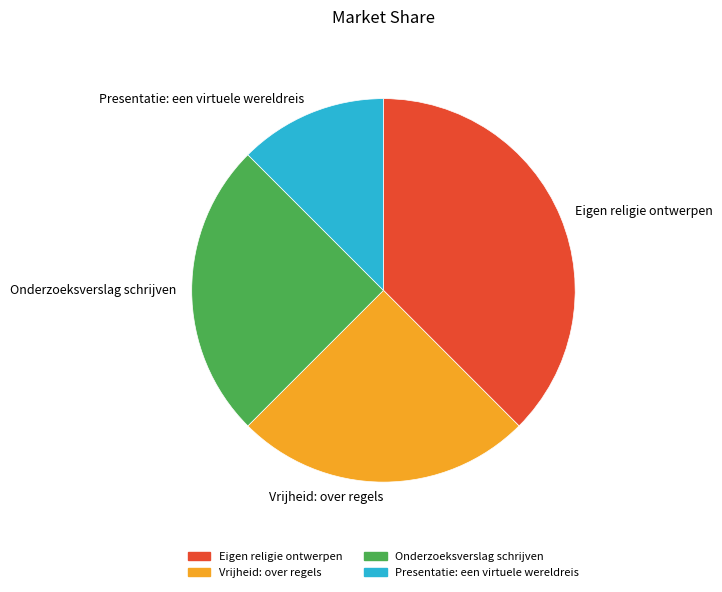

True or false: Vrijheid: over regels accounts for 14% of the total.

False